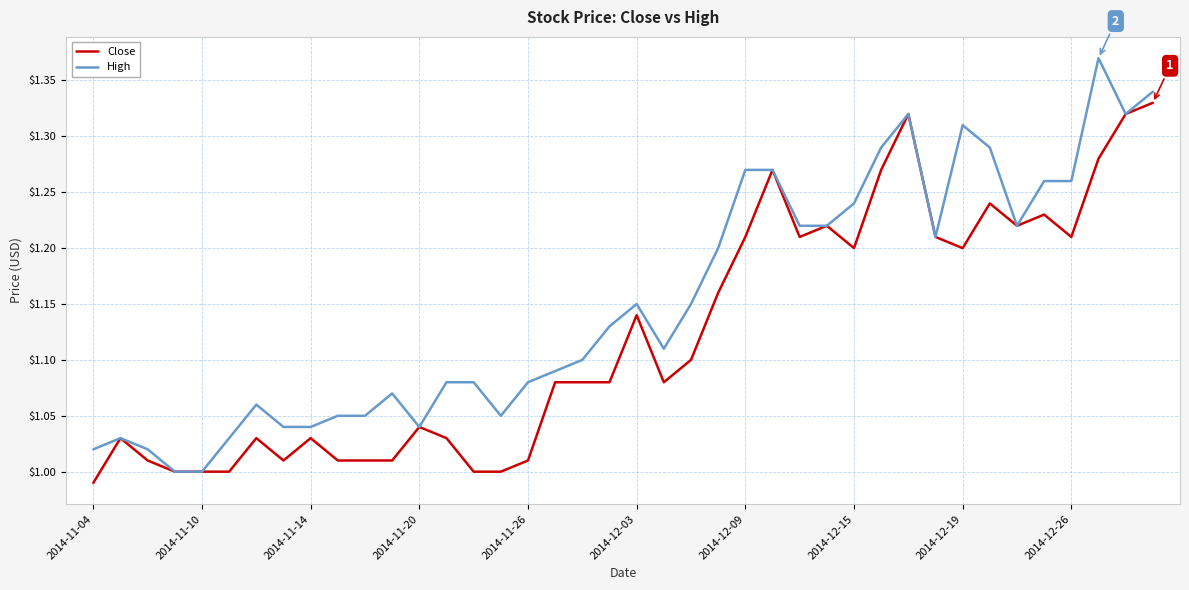

Which series has the largest total across all categories?

High